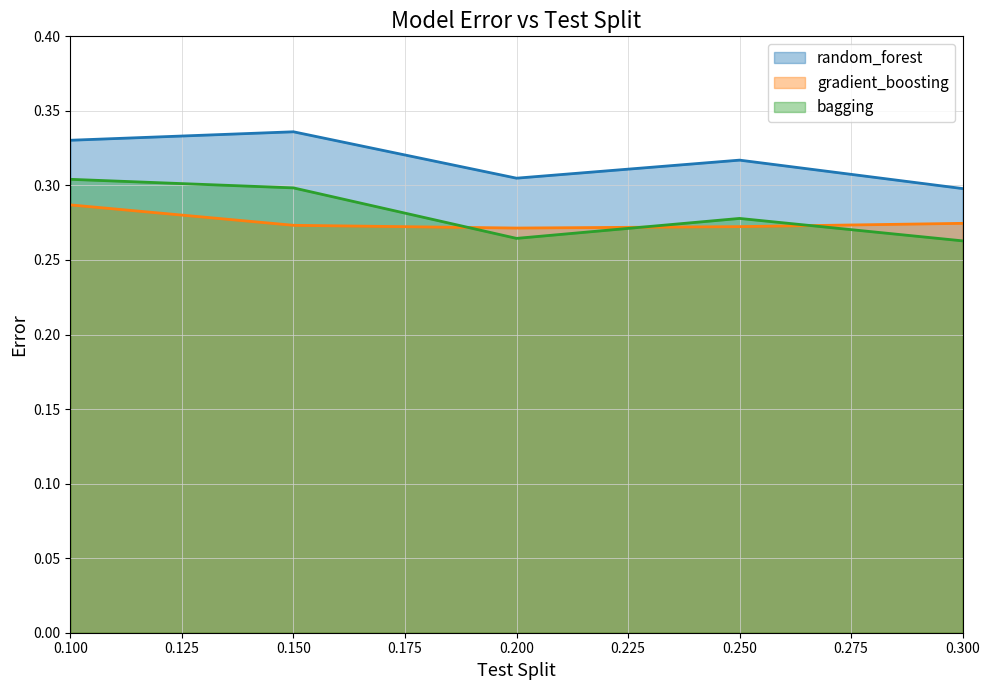

What value does the gradient_boosting series have at 0.25?

0.3